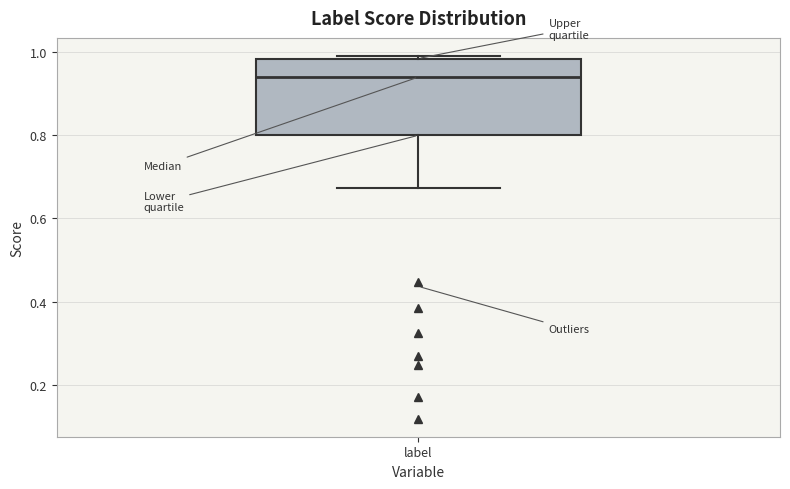

Read this box plot against the y-axis: the position of the median line, the range covered by the box, and the ends of both whiskers. The values are not printed on the chart, so give them approximately, as read against the axis.

median 0.94, box 0.80 to 0.98, whiskers 0.68 to 0.98 (just above the box's upper edge)